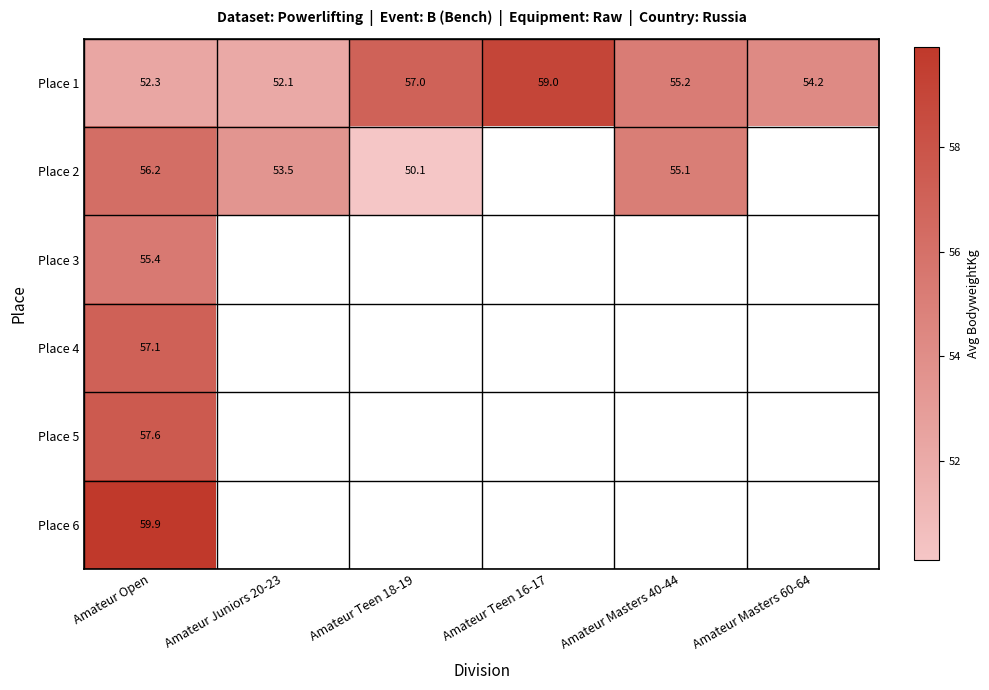

Which category has the highest value in the Place 1 series?

Amateur Teen 16-17